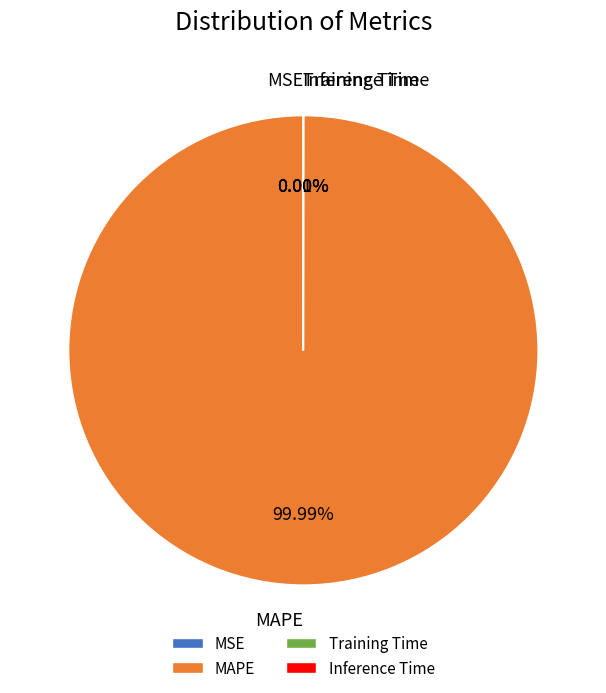

To the nearest percent, what is the difference between the largest and smallest slice percentages?

100%